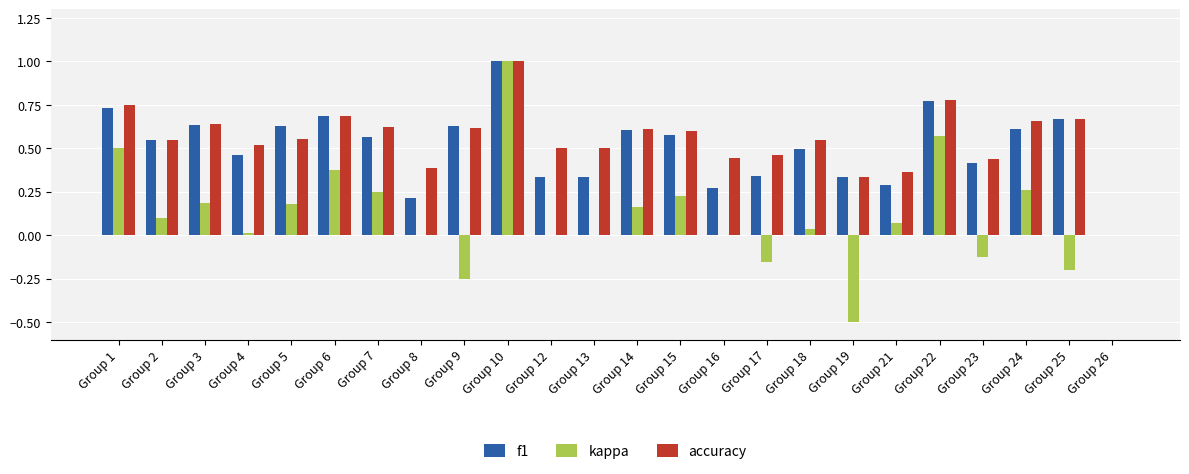

Is it true that kappa equals 0.6 at Group 22?

True